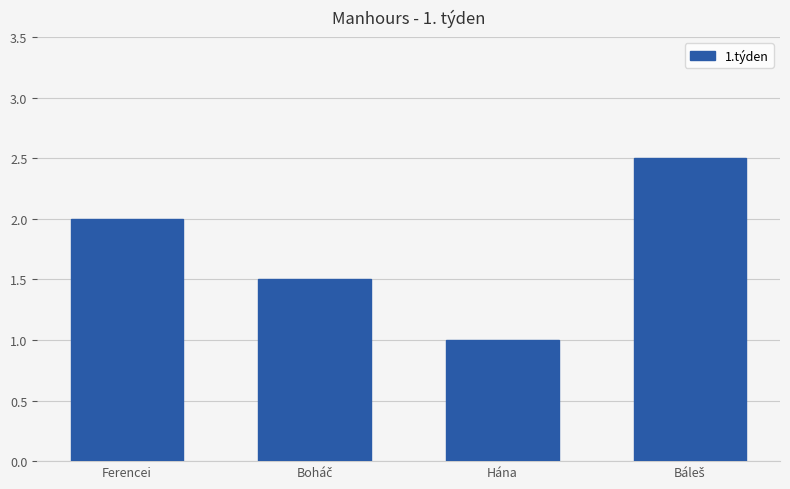

Is it true that the value at Ferencei is 2.0?

True